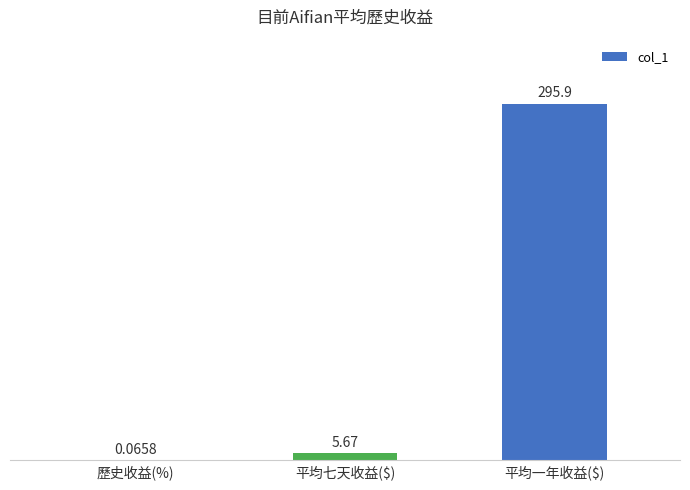

Between 平均七天收益($) and 歷史收益(%), which is larger?

平均七天收益($)